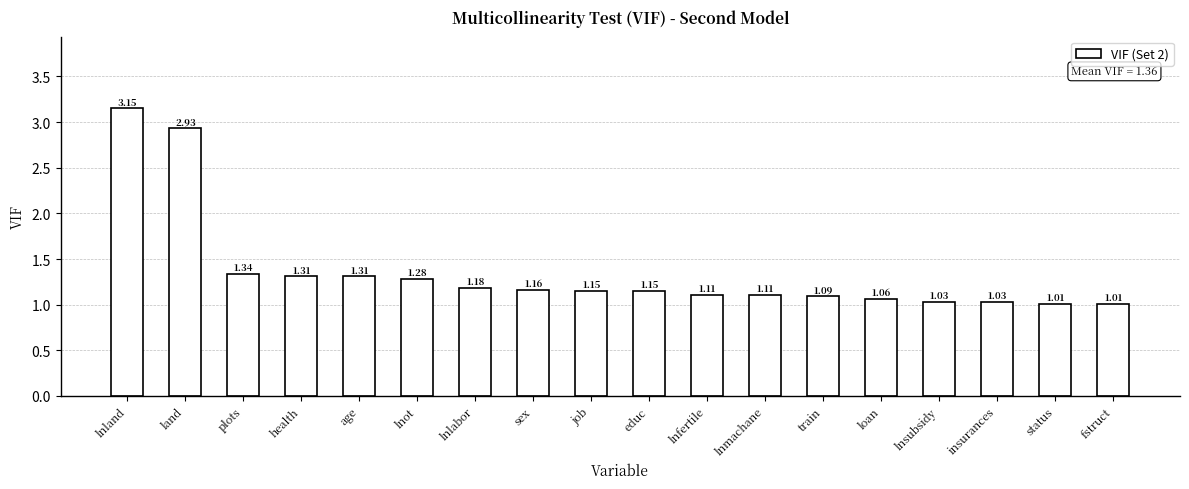

At which label is the value closest to 2?

plots